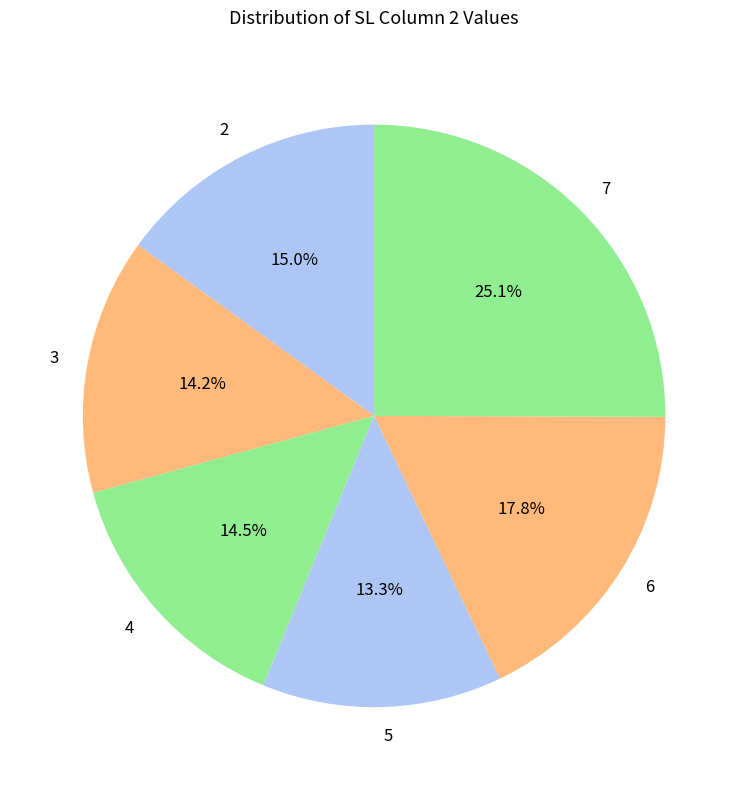

To the nearest percent, what is the average slice percentage?

17%